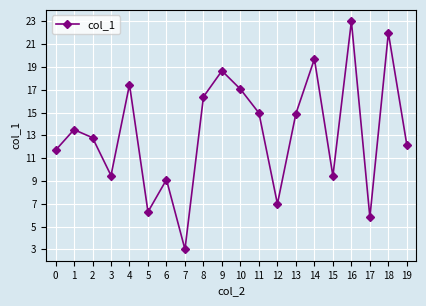

How many interior local peaks (higher than both neighbors) does the data have?

7